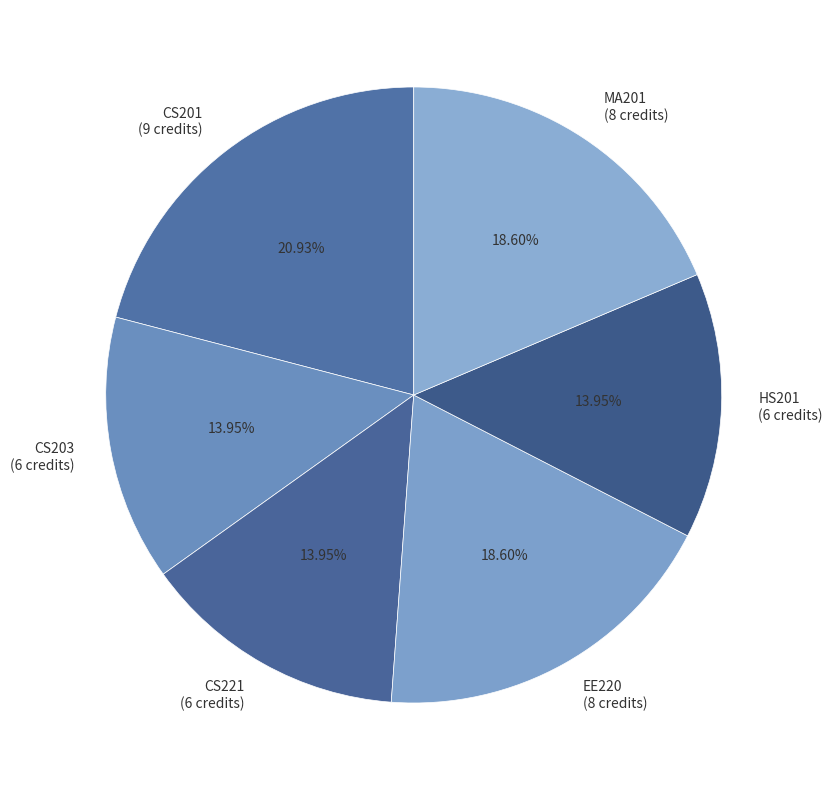

Which category has the biggest portion of the pie?

CS201 (9 credits)